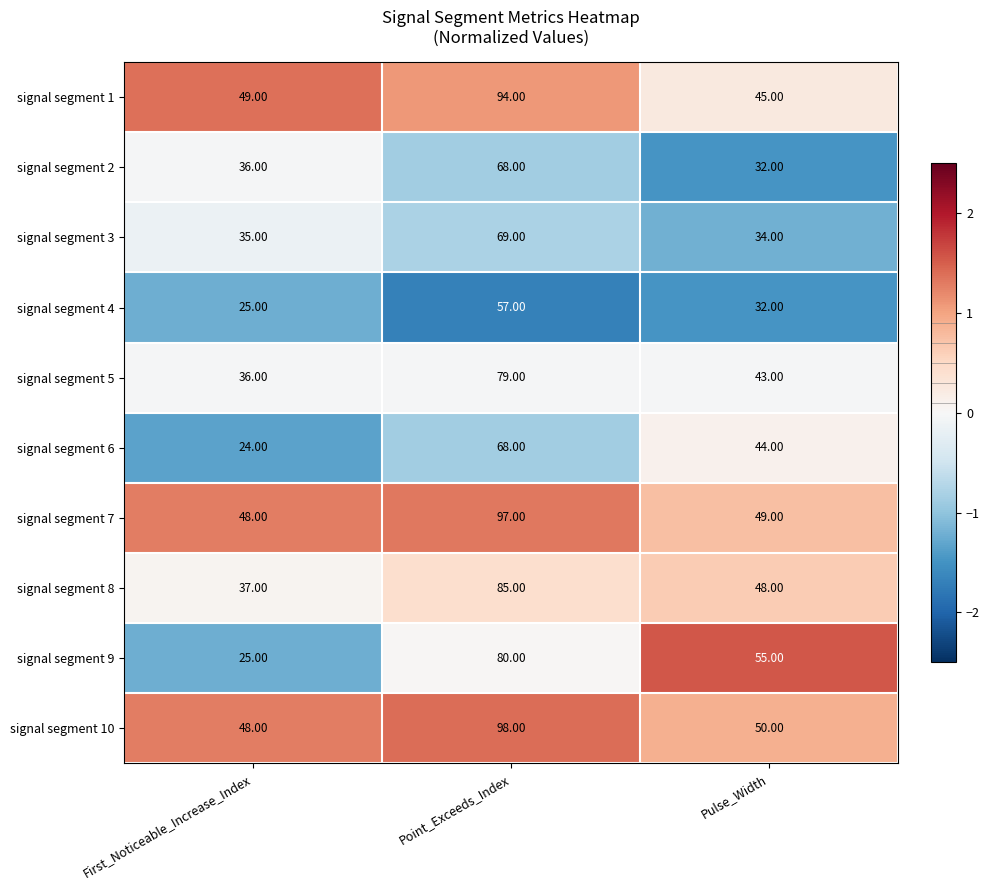

Is the value of signal segment 9 at First_Noticeable_Increase_Index greater than the value of signal segment 5 at Pulse_Width?

No